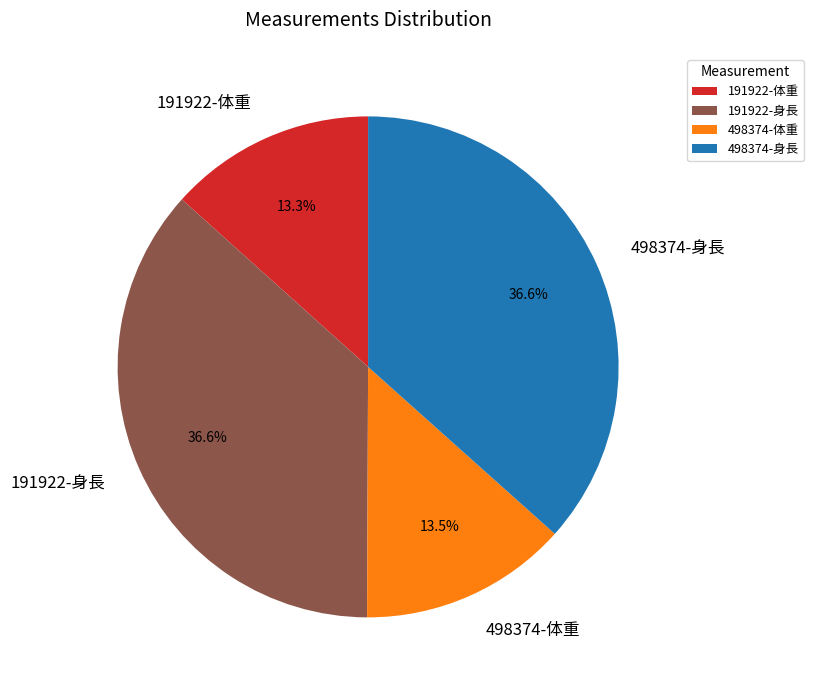

Between 191922-体重 and 498374-身長, which is larger?

498374-身長